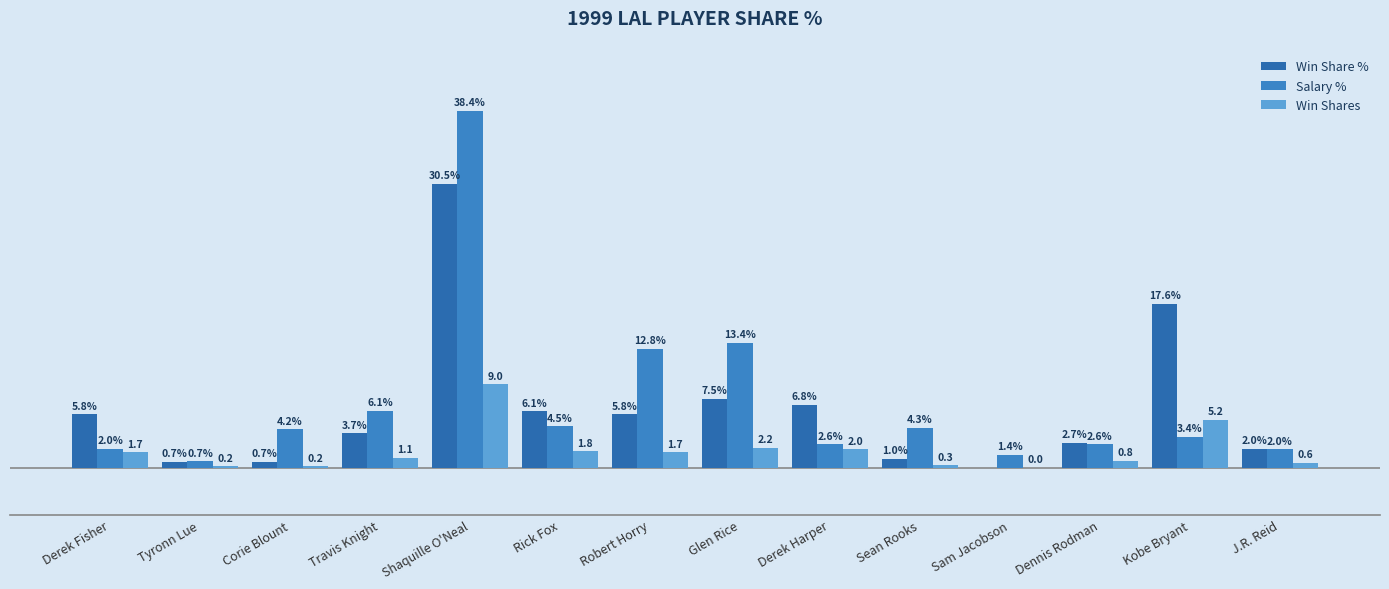

At which label is Win Share % closest to 15?

Kobe Bryant